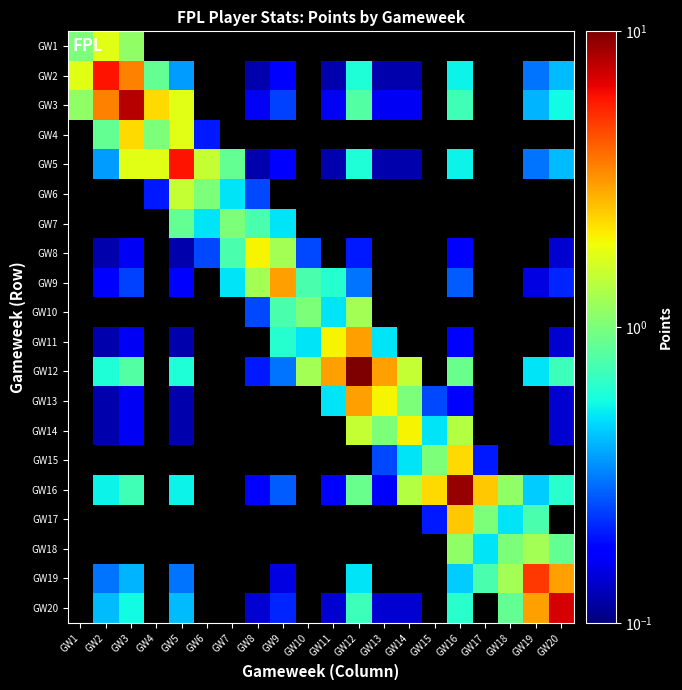

Which category has the highest value across all series?

GW12